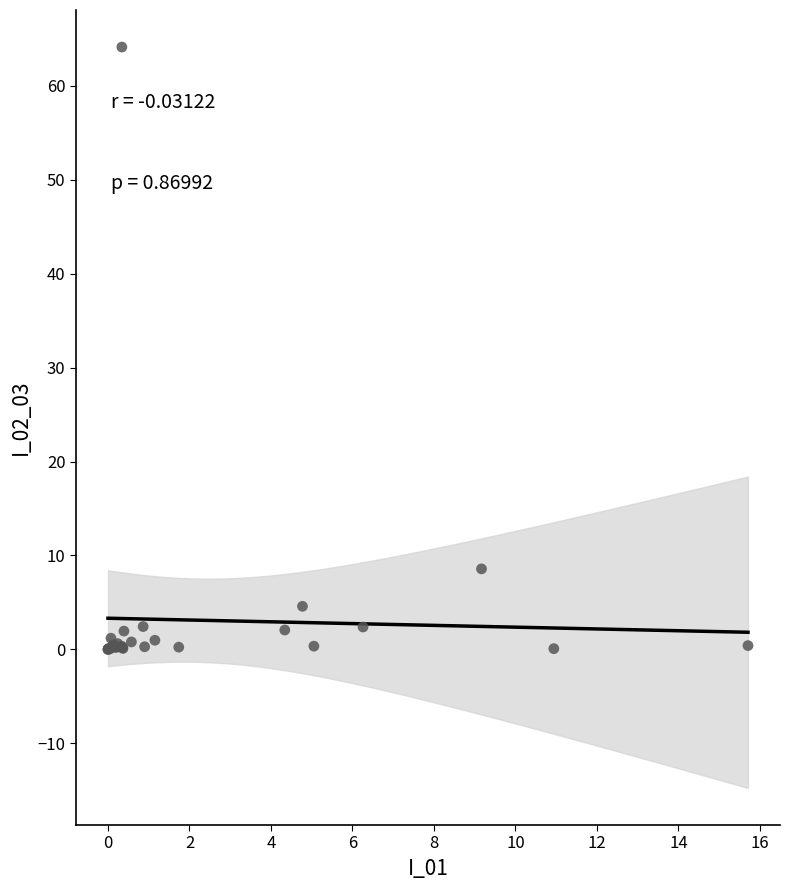

What Y value in the scatter plot is closest to 32?

8.6